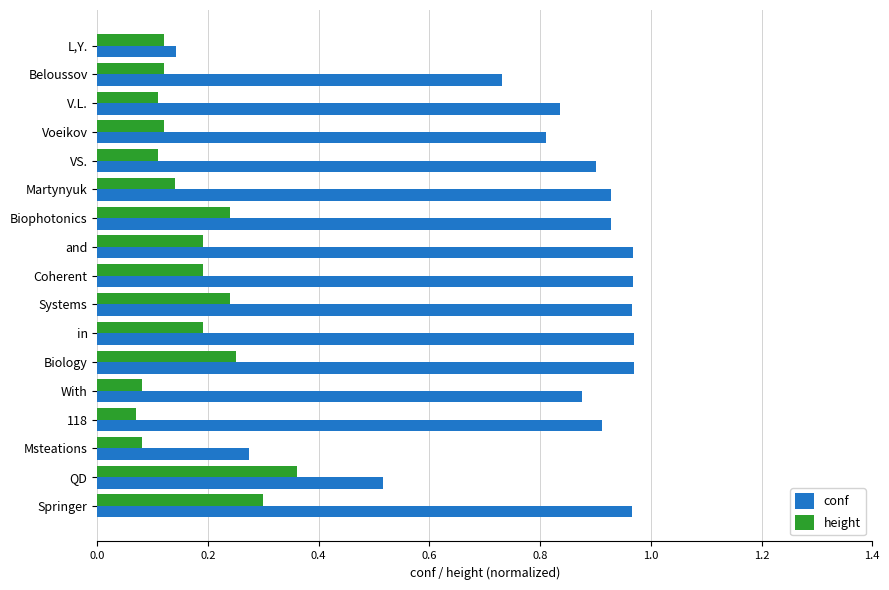

Rank the series at Msteations from lowest to highest value.

height, conf